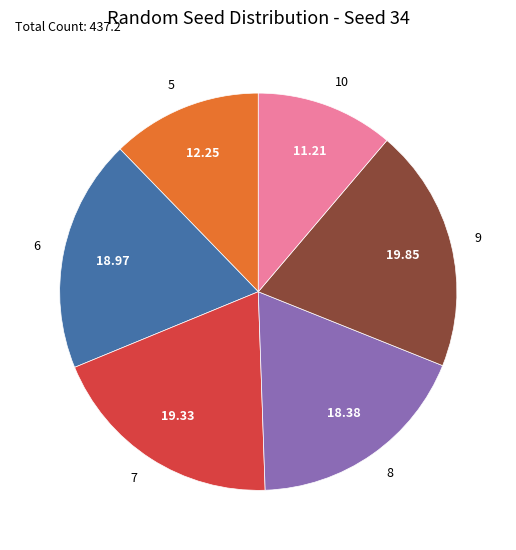

What is the ratio of the value at 10 to the value at 9?

0.6